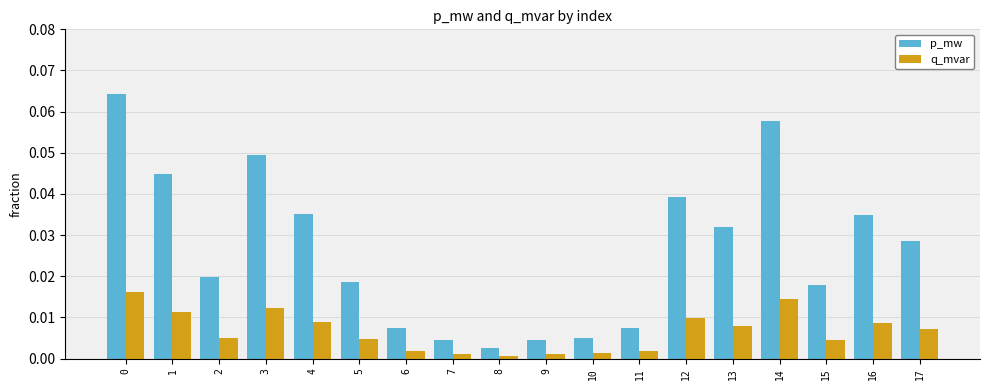

Rank the series by their maximum value, from highest to lowest.

p_mw, q_mvar